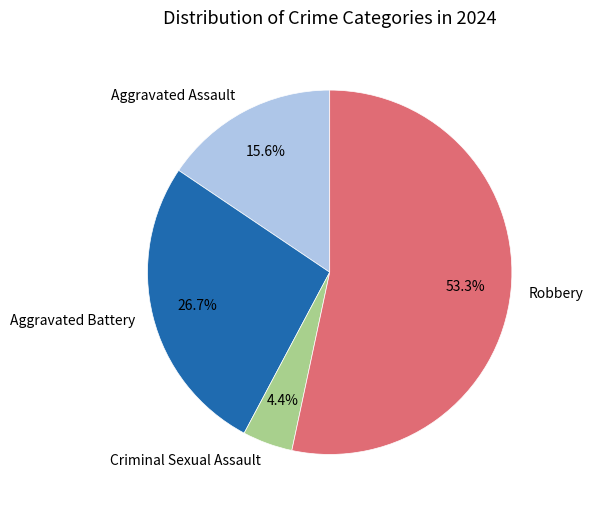

What is the ratio of the value at Aggravated Assault to the value at Robbery?

0.3